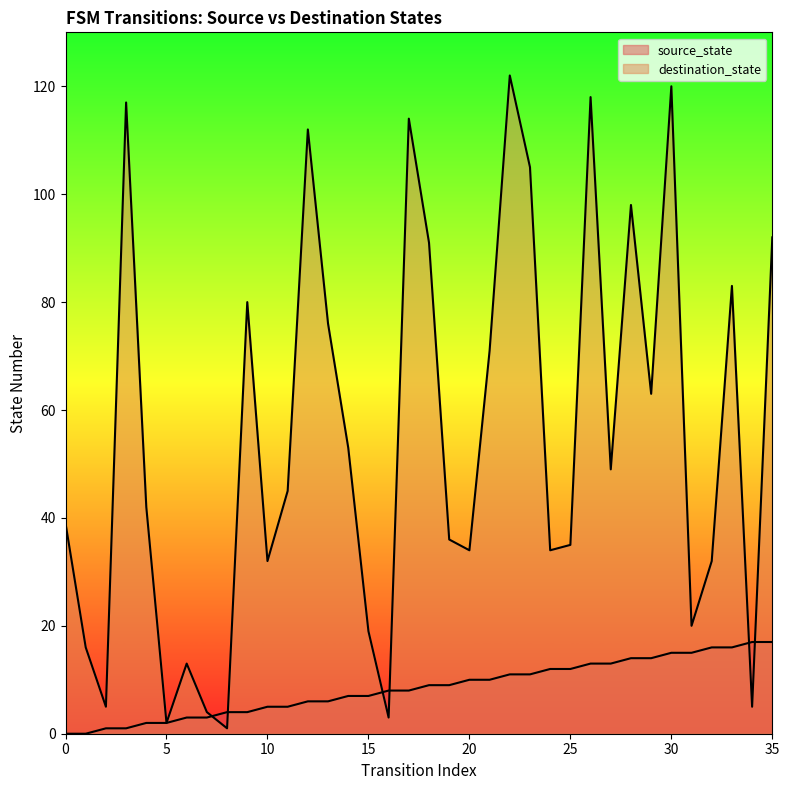

What are all the series names shown in the legend?

source_state, destination_state